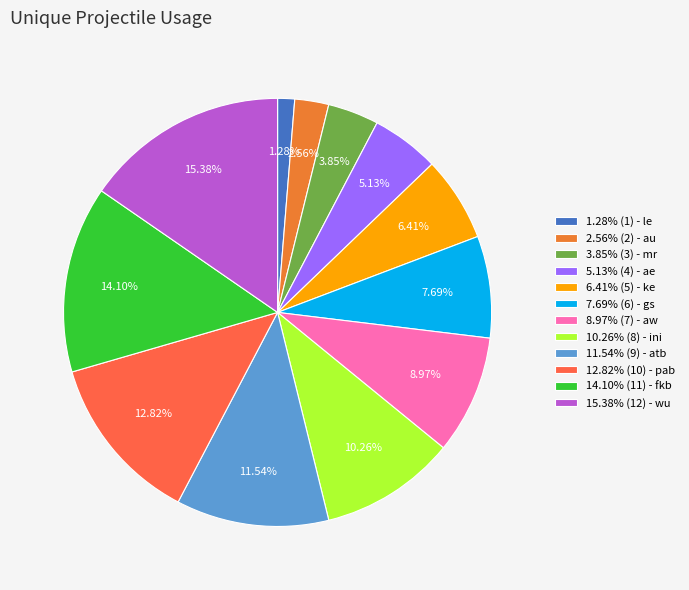

How many segments does this pie chart have?

12